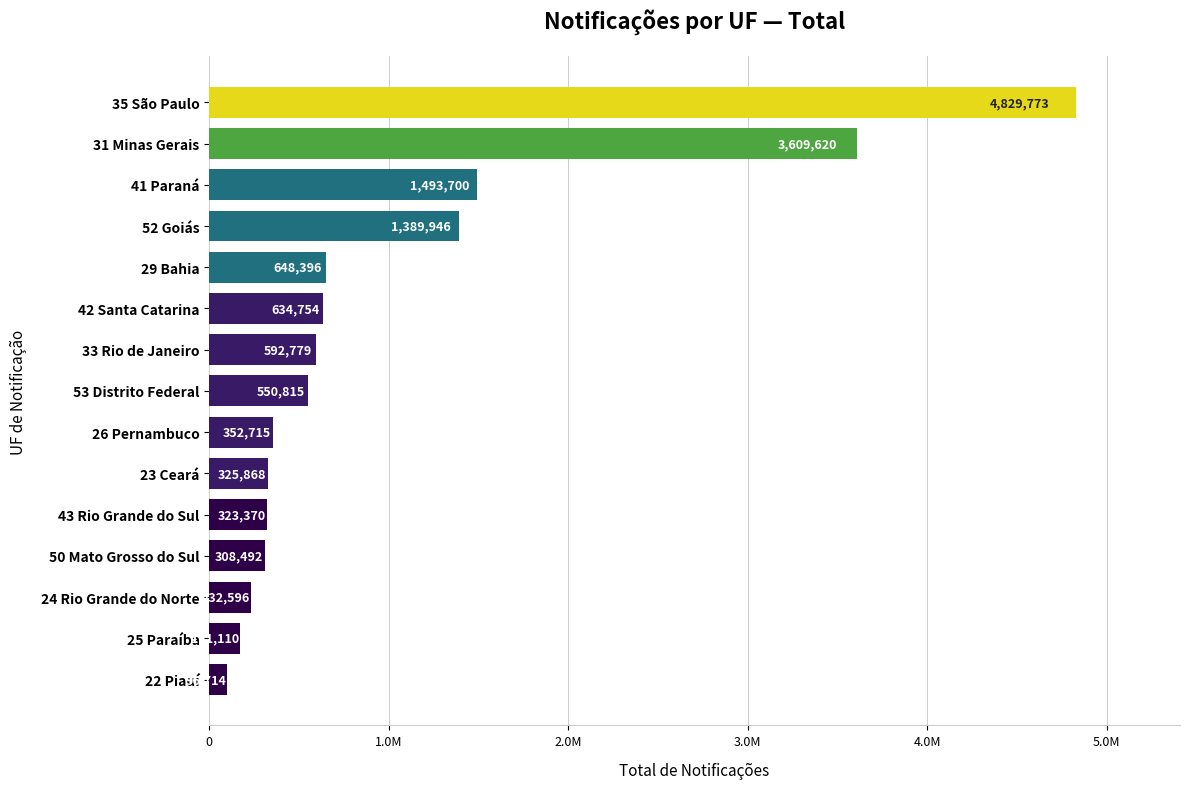

Are the bars horizontal?

Yes